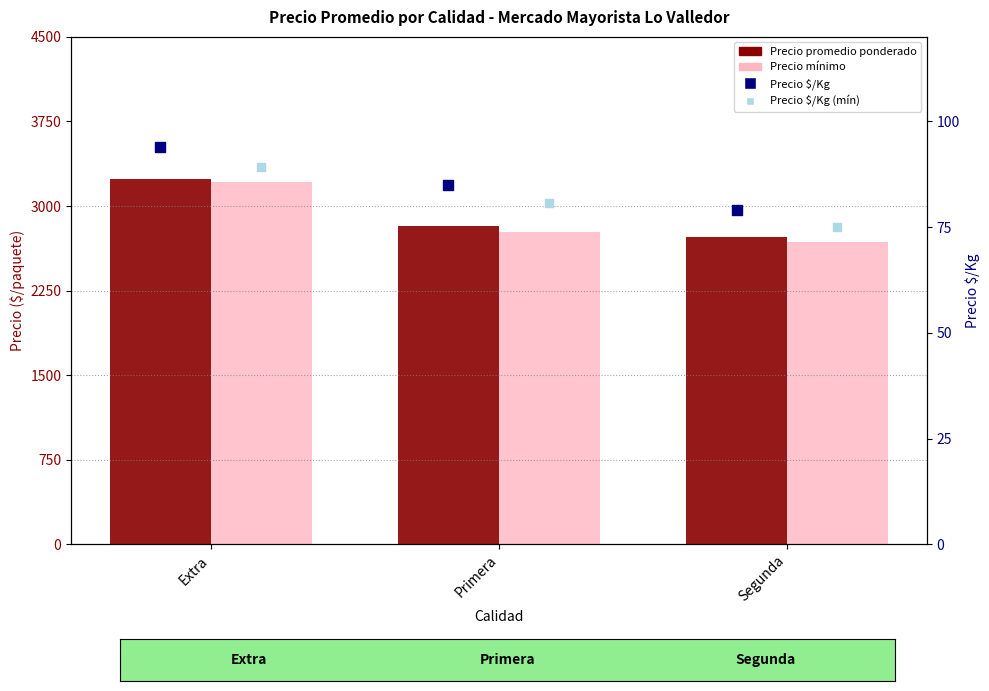

Is the value of Precio promedio ponderado at Extra greater than the value of Precio mínimo at Primera?

Yes